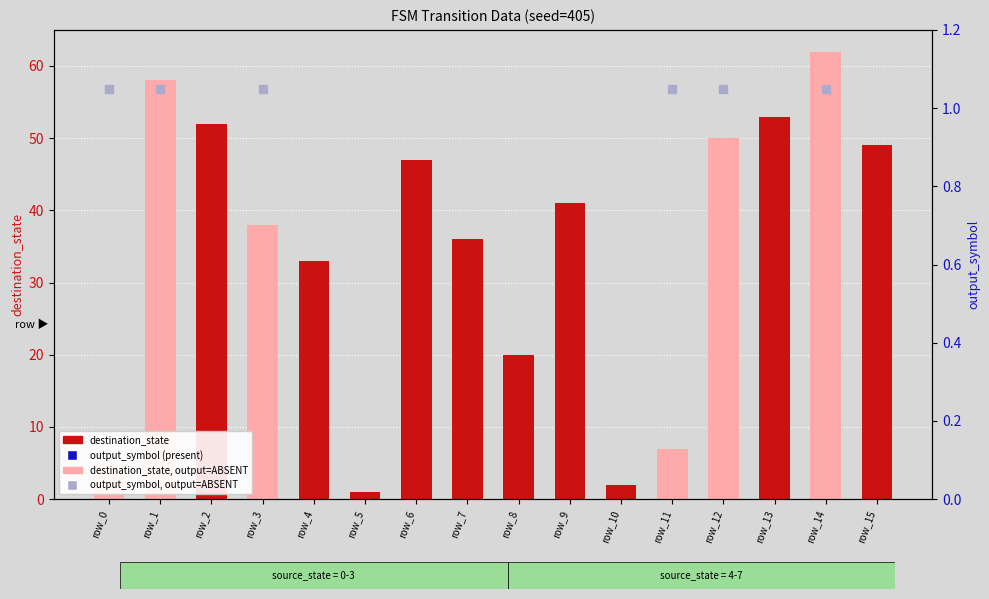

Which has a higher value, row_7 or row_13?

row_13